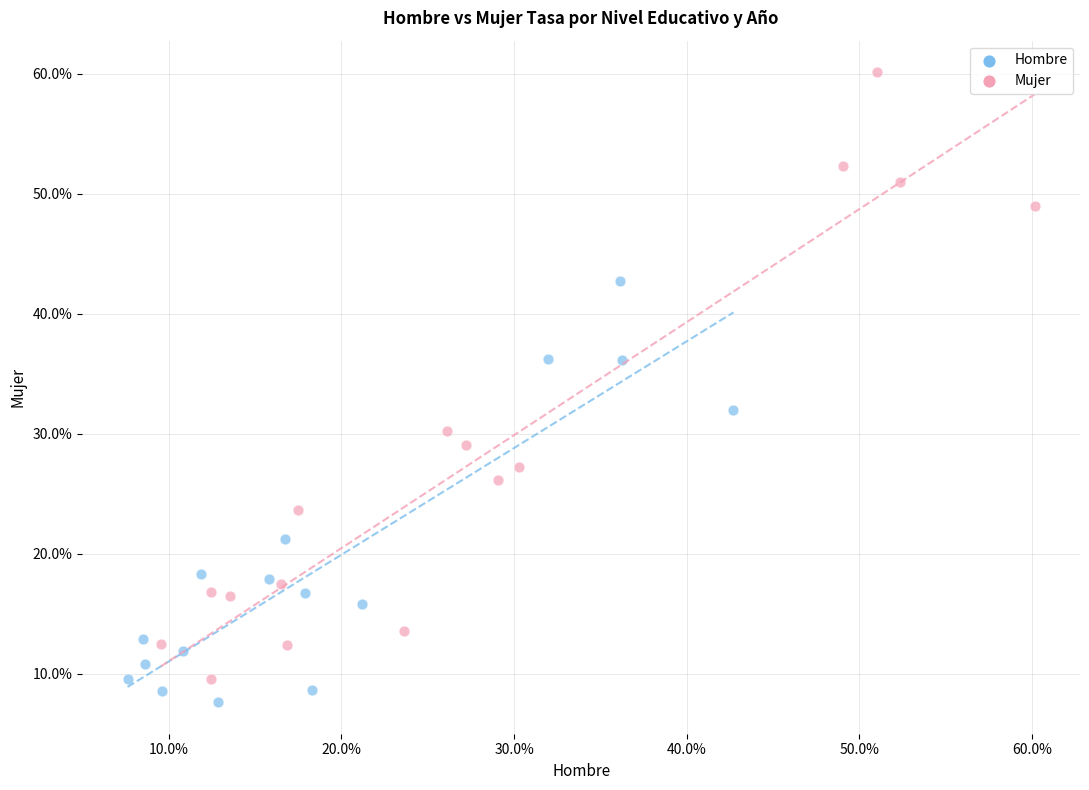

Which series has the largest Y range (max minus min)?

Mujer